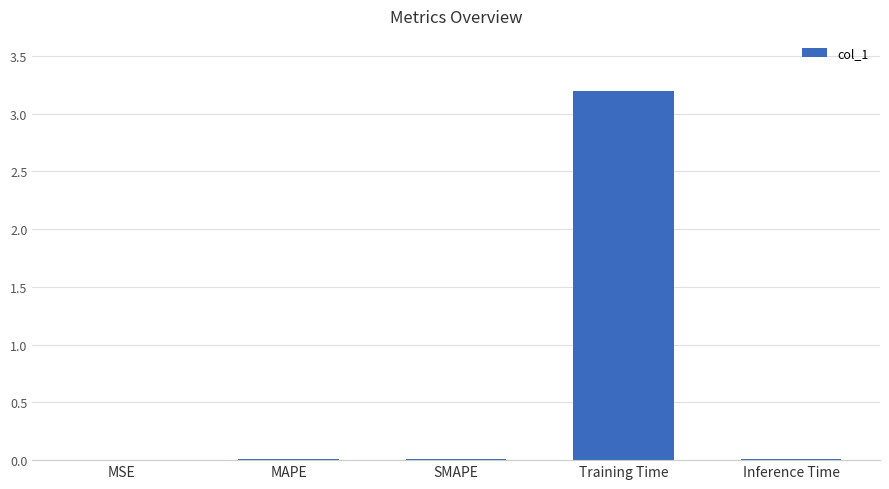

Which category has the highest value across all series?

Training Time